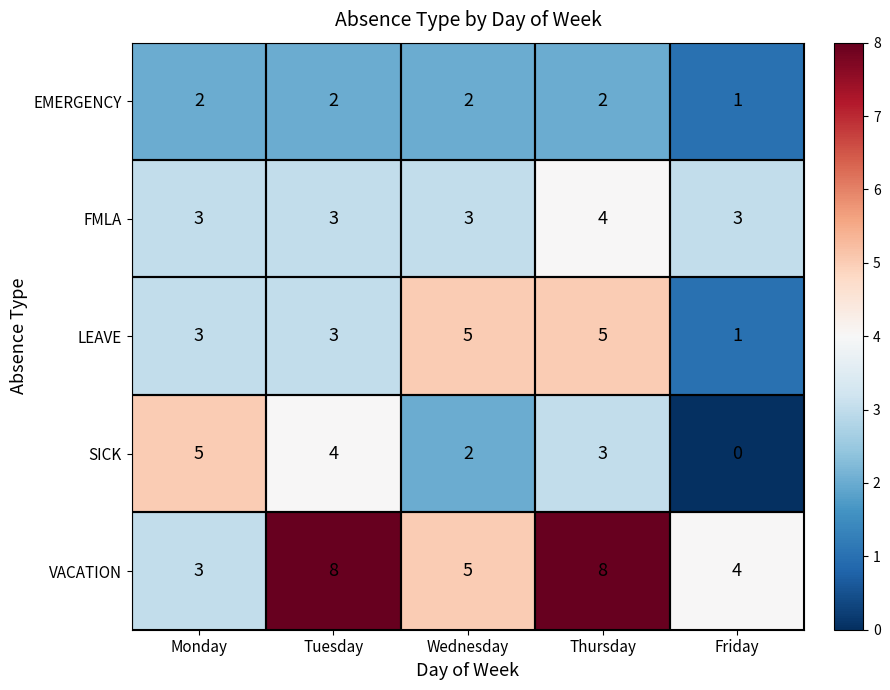

The value of SICK at Wednesday is 0. True or false?

False